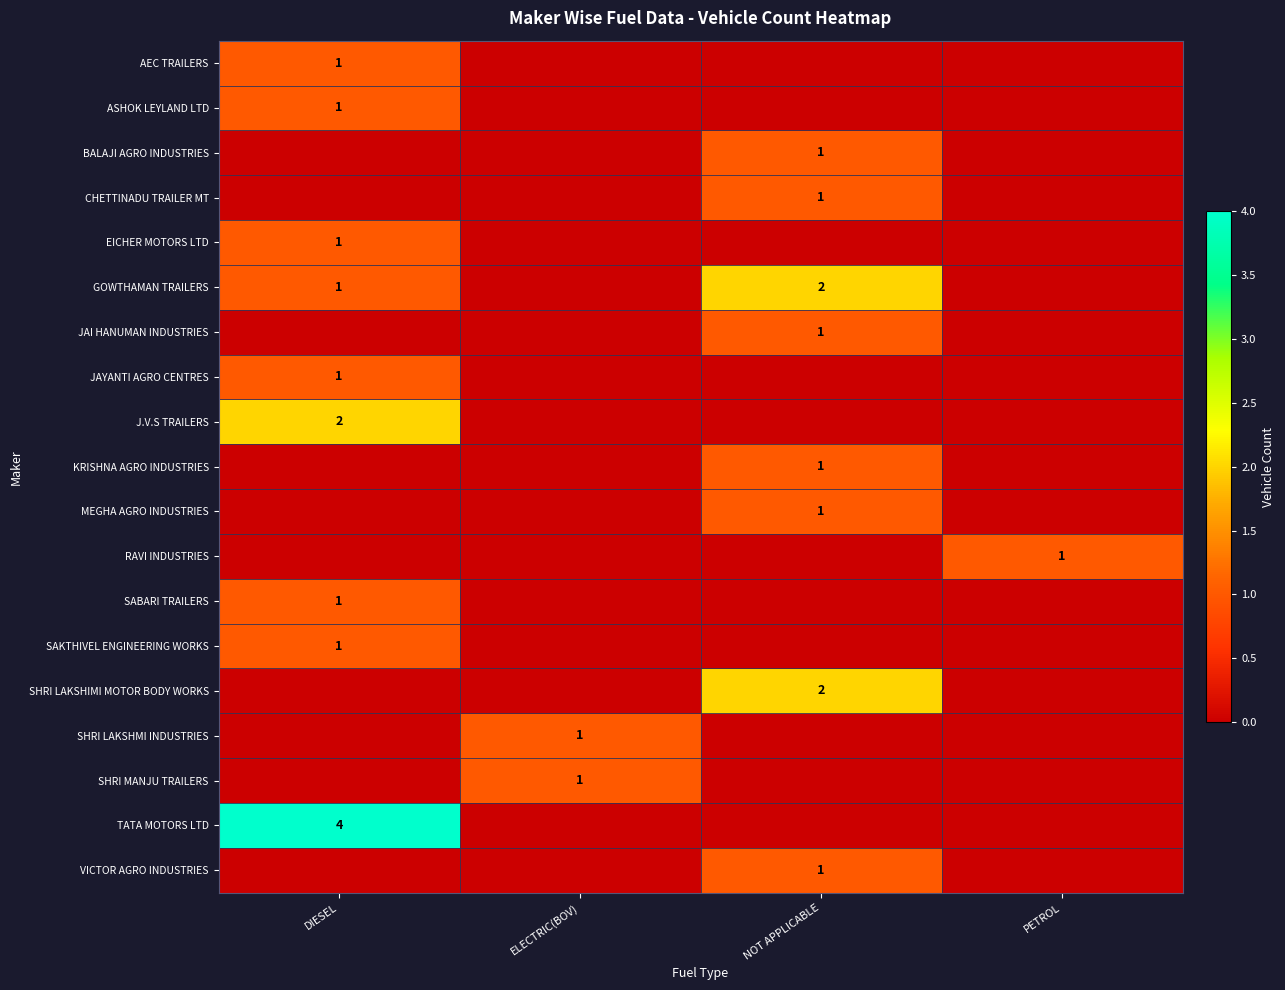

The value of TATA MOTORS LTD at DIESEL is 1. True or false?

False